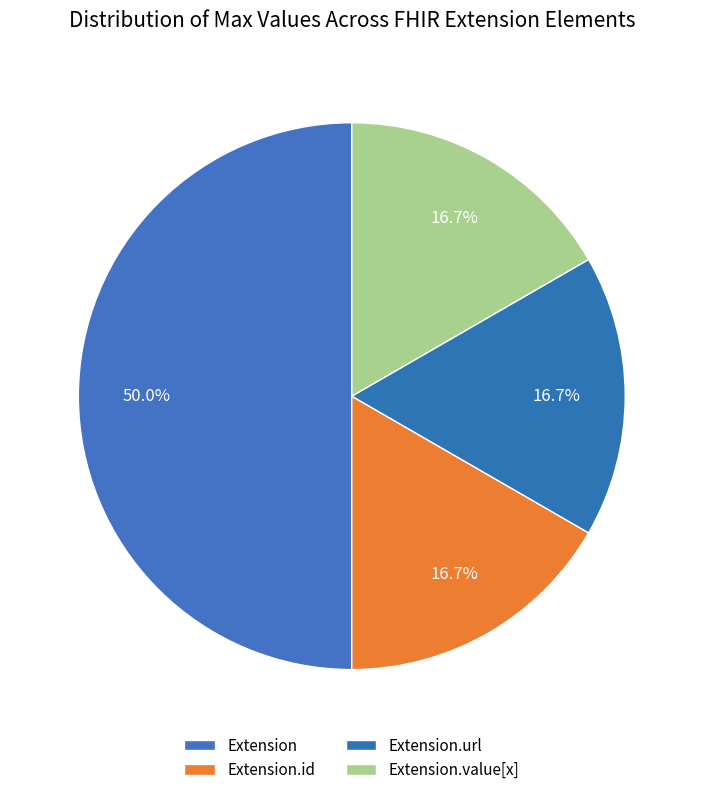

How many segments does this pie chart have?

4